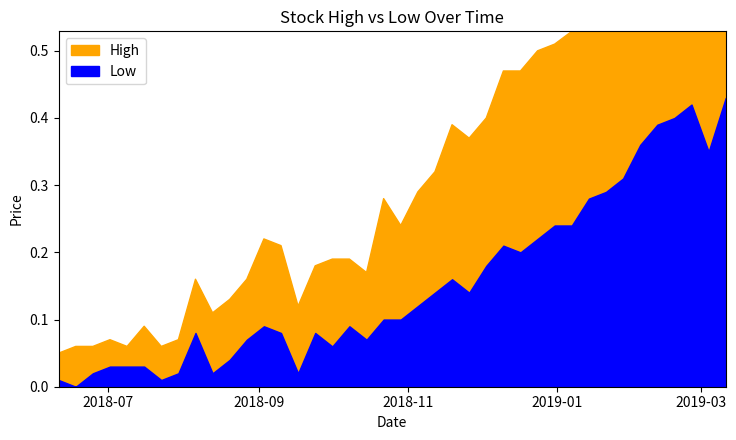

What are all the series names shown in the legend?

High, Low